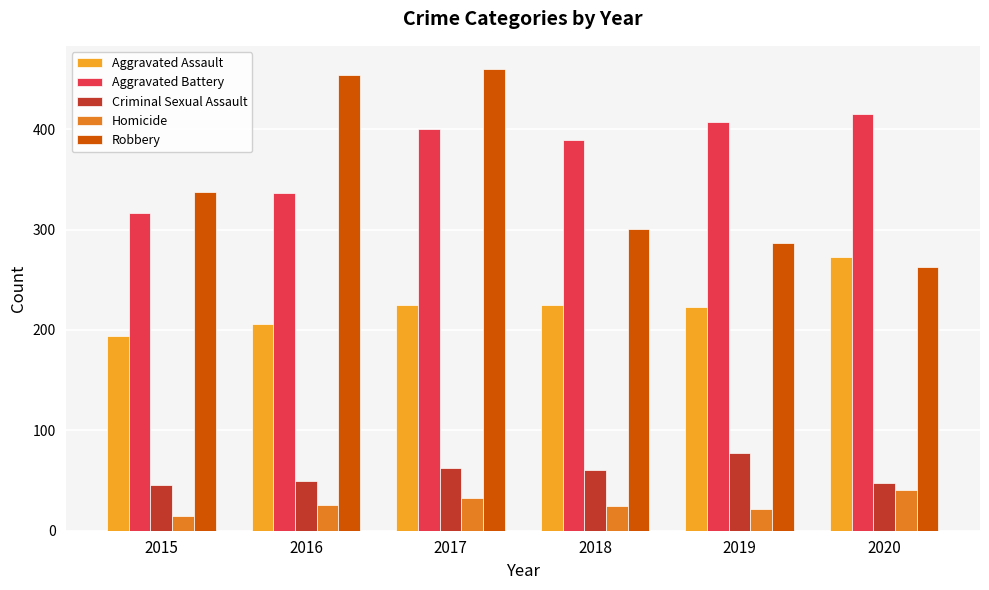

List the labels in order of Aggravated Battery value, smallest first.

2015, 2016, 2018, 2017, 2019, 2020